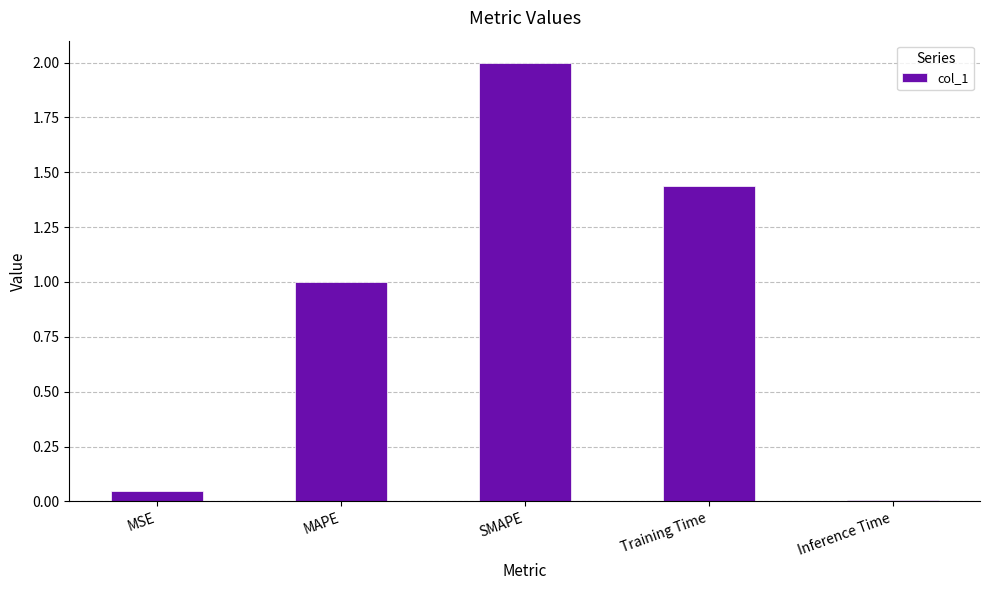

Rank the categories by value from highest to lowest.

SMAPE, Training Time, MAPE, MSE, Inference Time